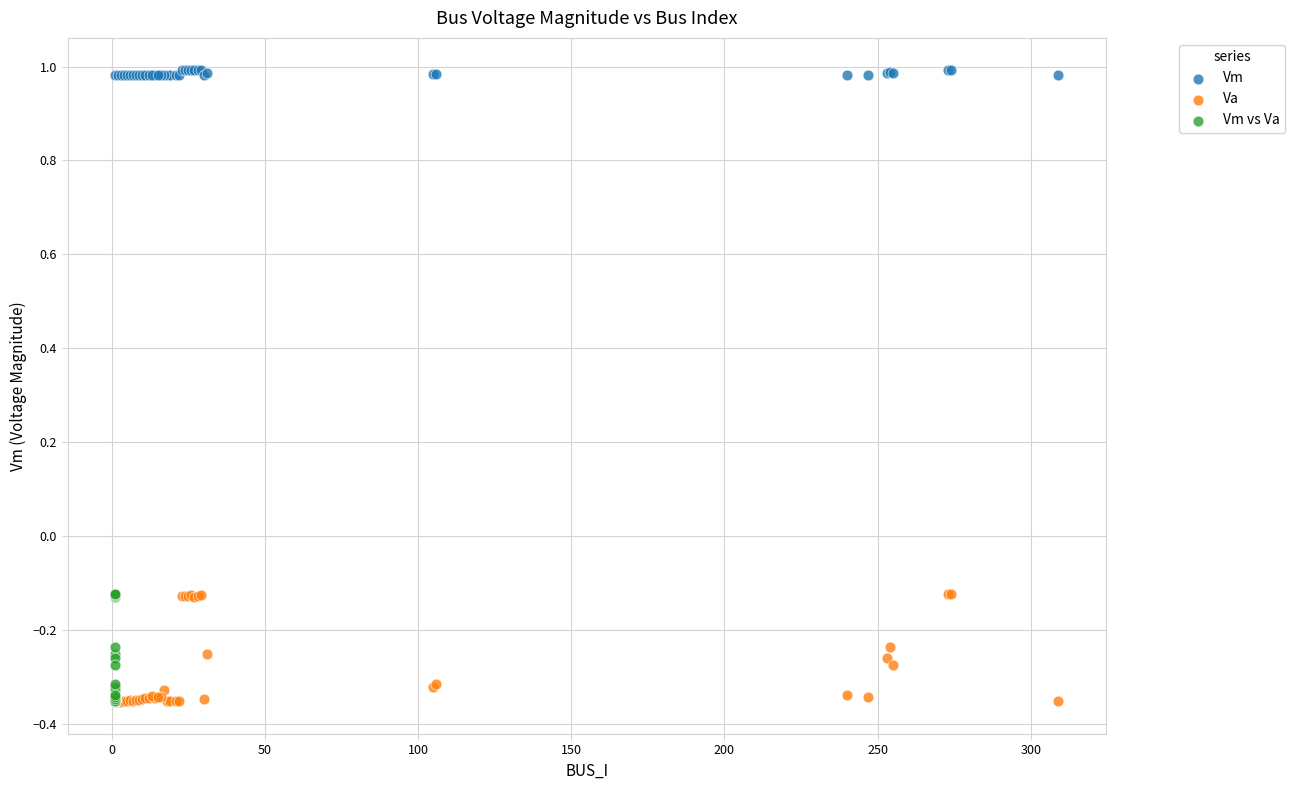

Which series contains the highest Y value?

Vm